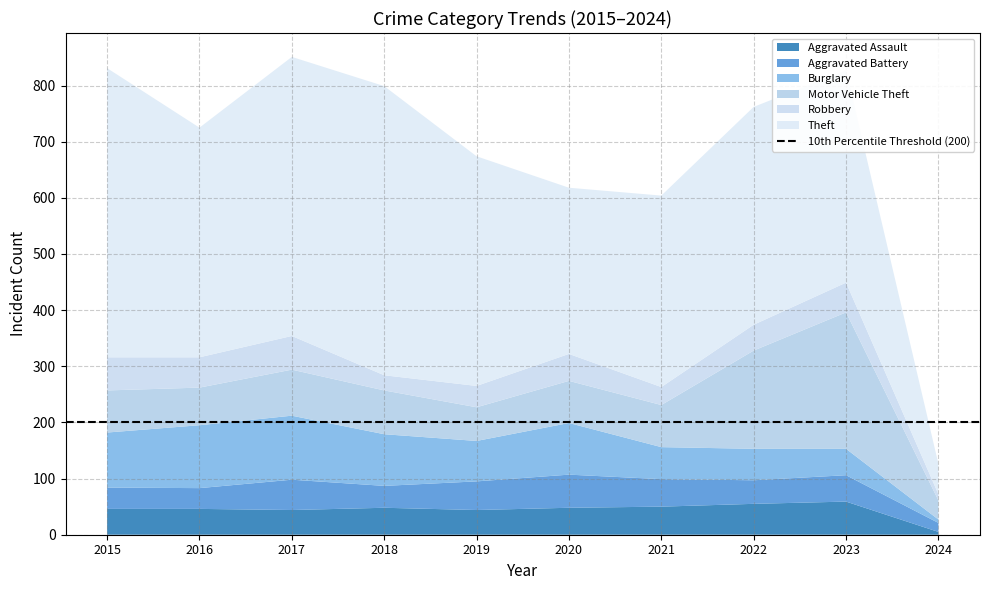

Reading left to right, list all the values displayed in this chart.

Aggravated Assault: 46	46	44	48	44	48	50	55	59	5
Aggravated Battery: 38	37	54	39	51	59	49	42	47	16
Burglary: 98	112	114	92	72	92	57	56	47	6
Motor Vehicle Theft: 75	67	82	78	60	75	75	175	243	34
Robbery: 59	54	60	27	38	48	32	46	53	11
Theft: 515	409	497	515	409	296	341	388	378	54